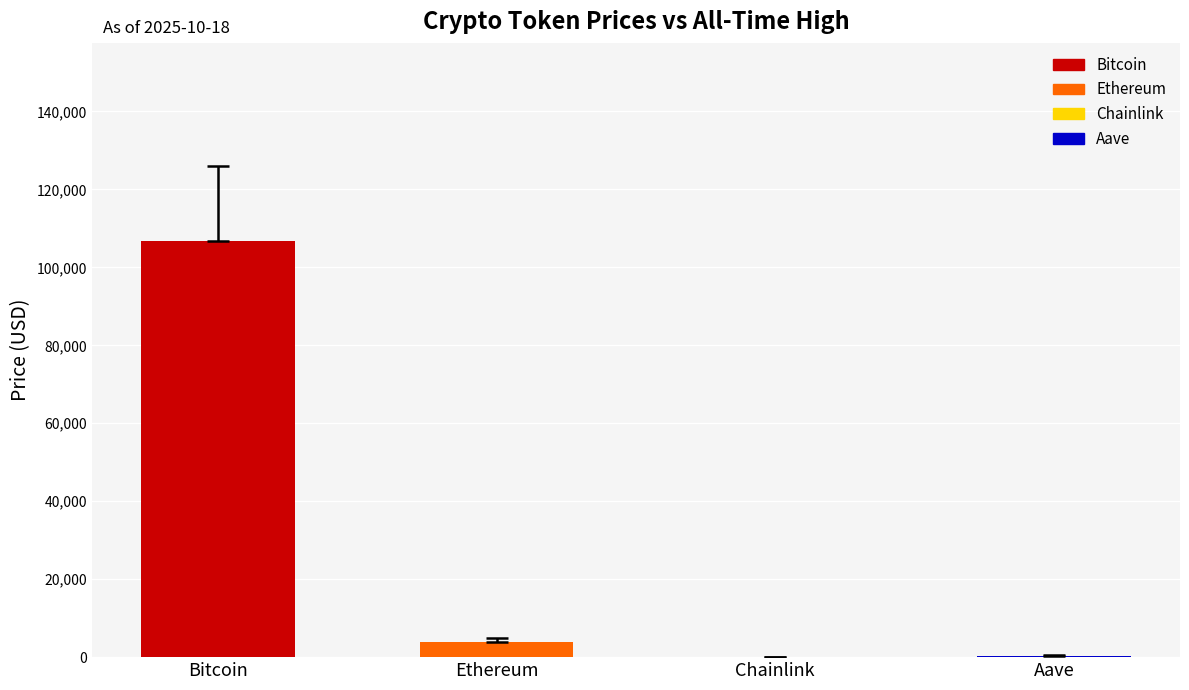

Between Chainlink and Ethereum, which is larger?

Ethereum